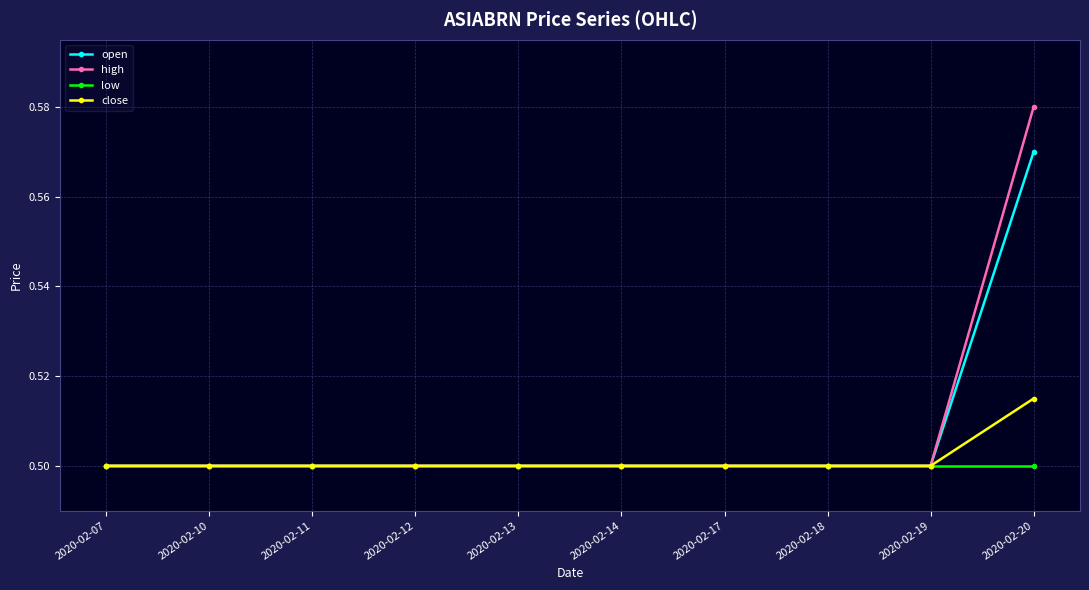

What is the total value across all series at 2020-02-07?

2.0